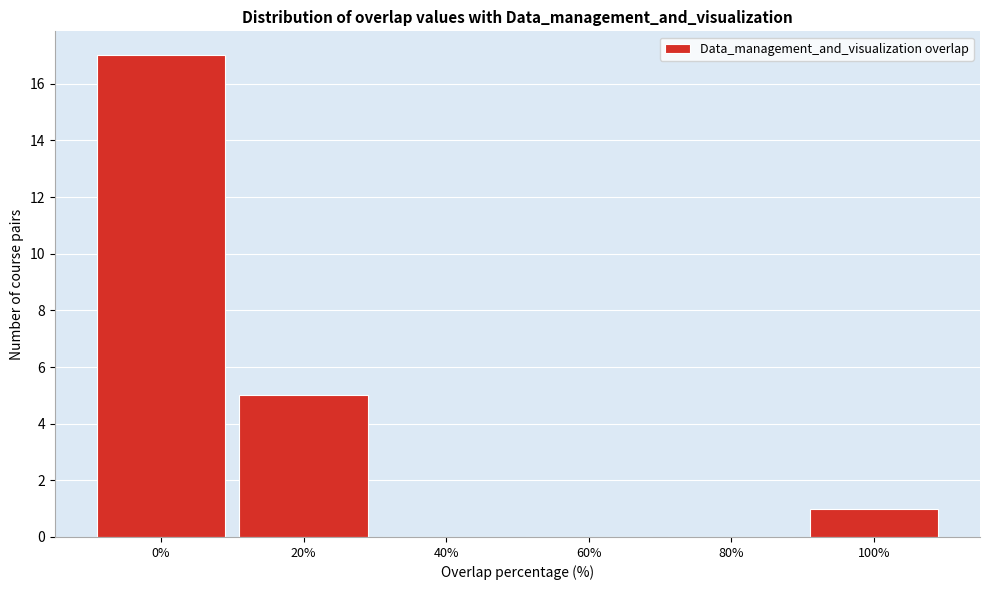

What is the height of the bar covering -10 to 10 on the x-axis? The values are not printed on the chart, so give them approximately, as read against the axis.

17